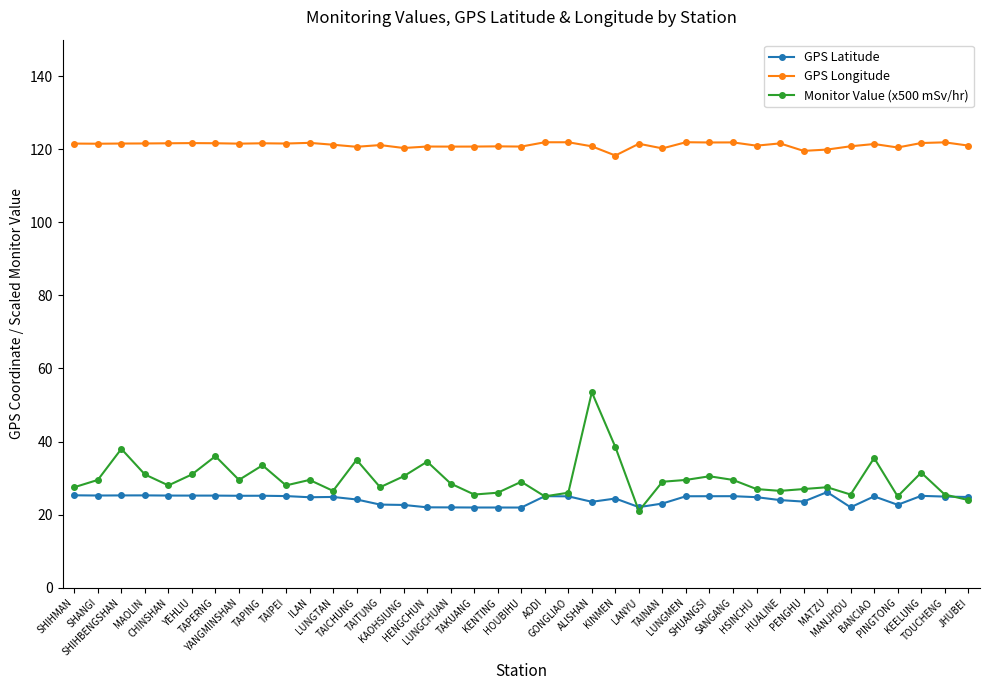

List the series in order of their peak value, lowest first.

GPS Latitude, Monitor Value (x500 mSv/hr), GPS Longitude